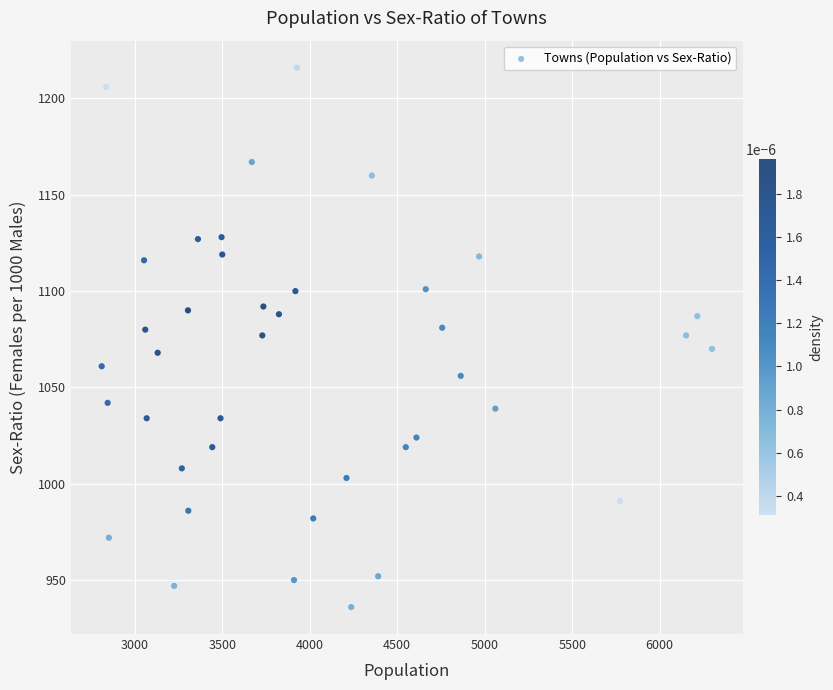

What is the range of X values (max minus min)?

3488